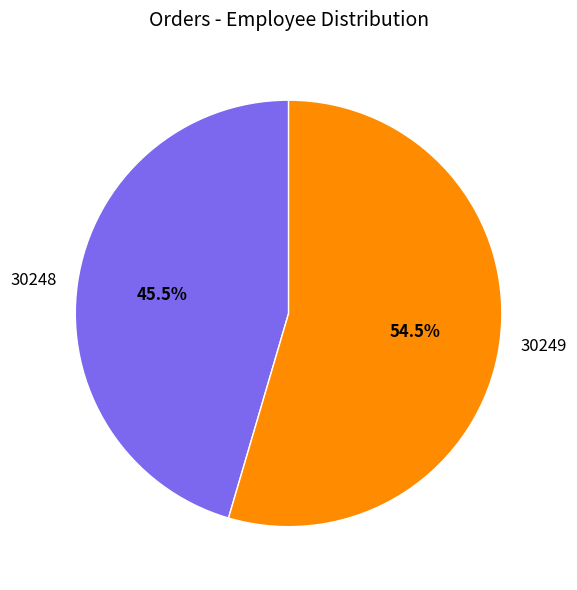

Rank the categories by value from highest to lowest.

30249, 30248